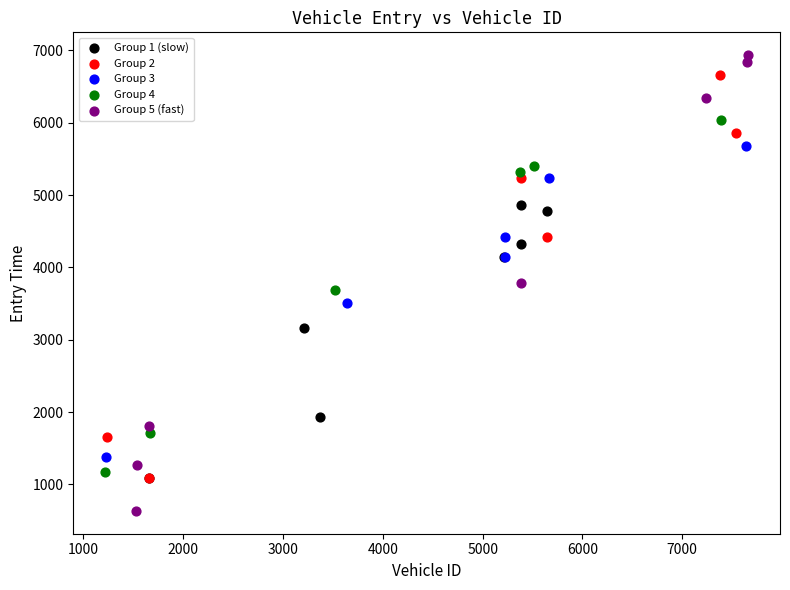

Which series contains the lowest Y value?

Group 5 (fast)